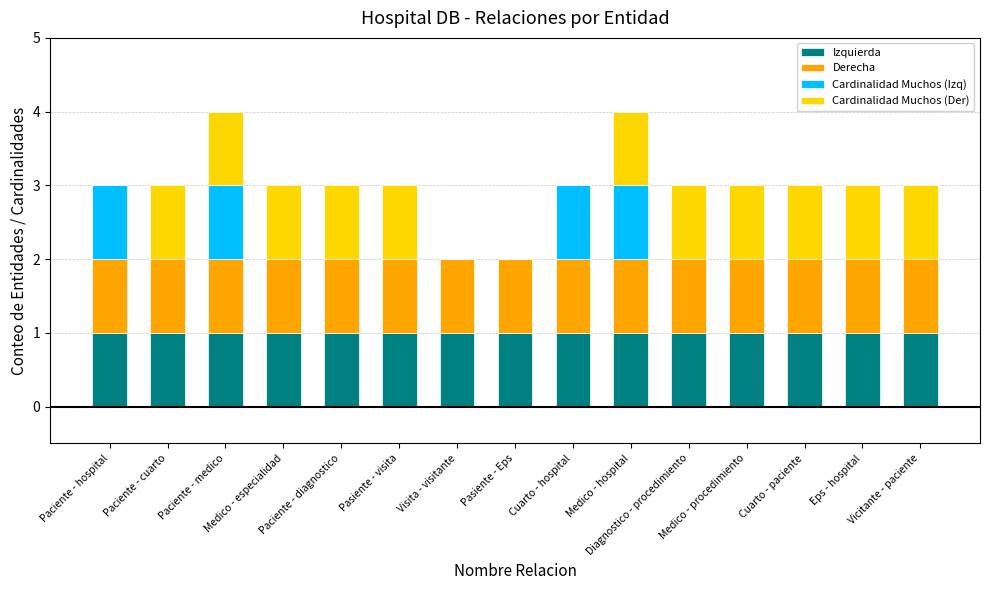

Are the bars horizontal?

No